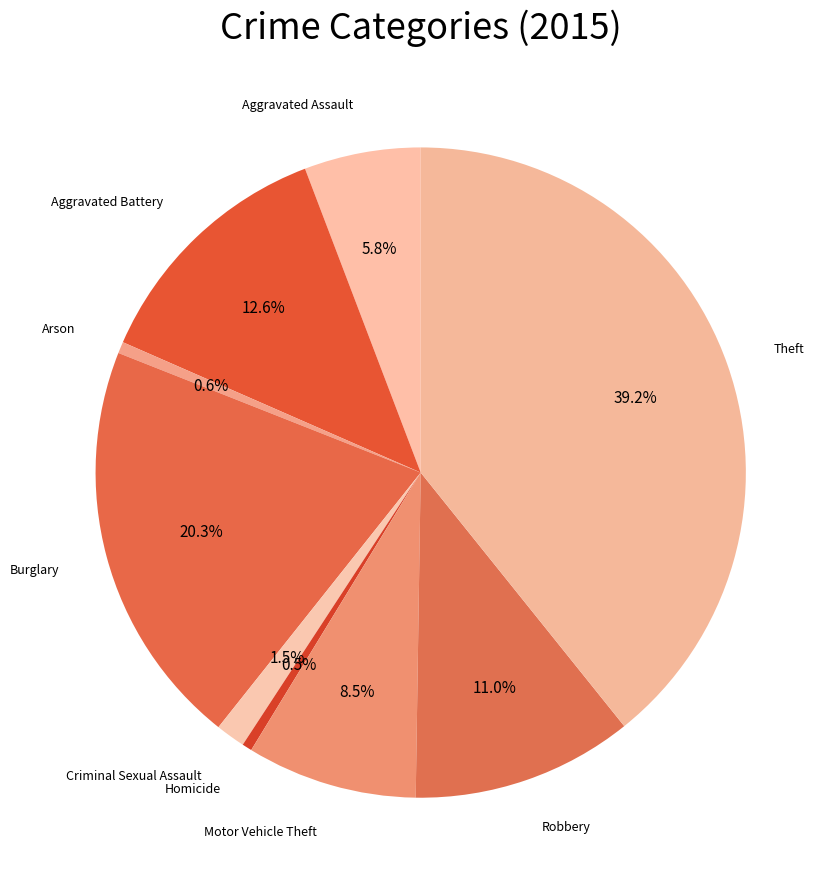

How many slices are in this pie chart?

9